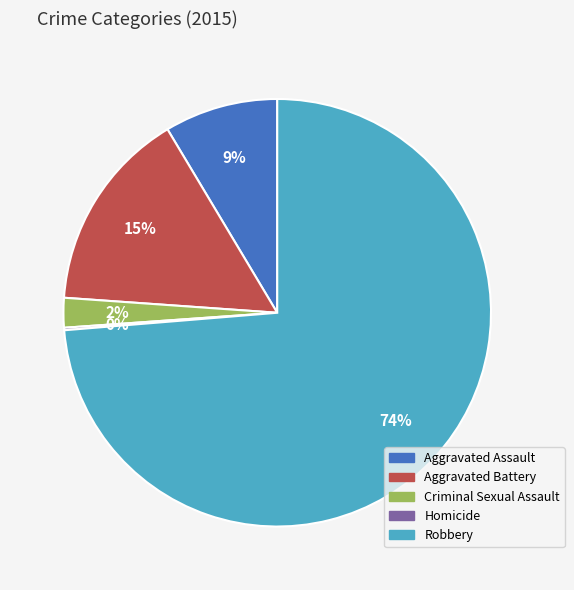

Between Aggravated Battery and Criminal Sexual Assault, which is larger?

Aggravated Battery